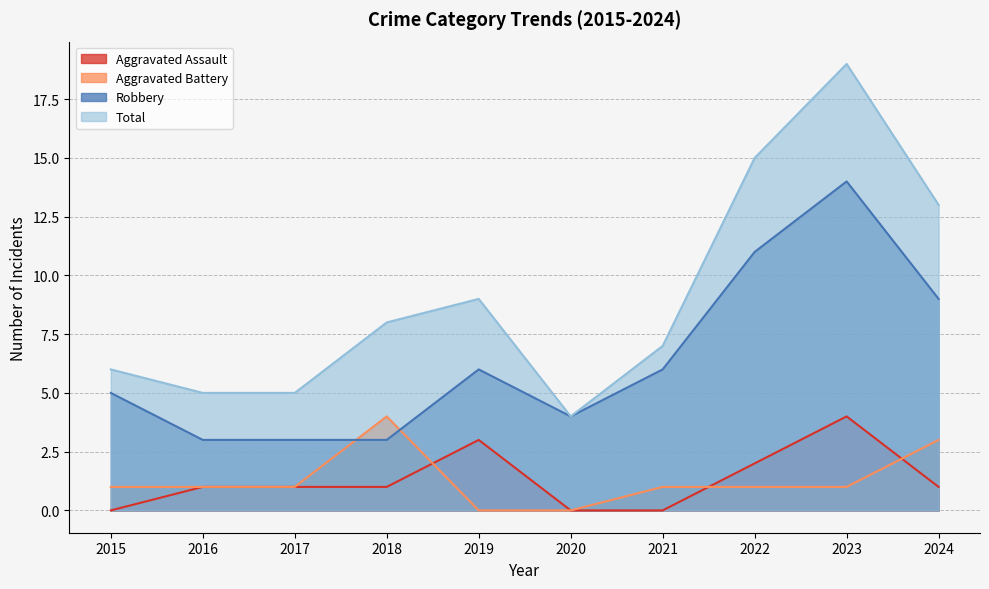

At how many categories does at least one series exceed 17?

1